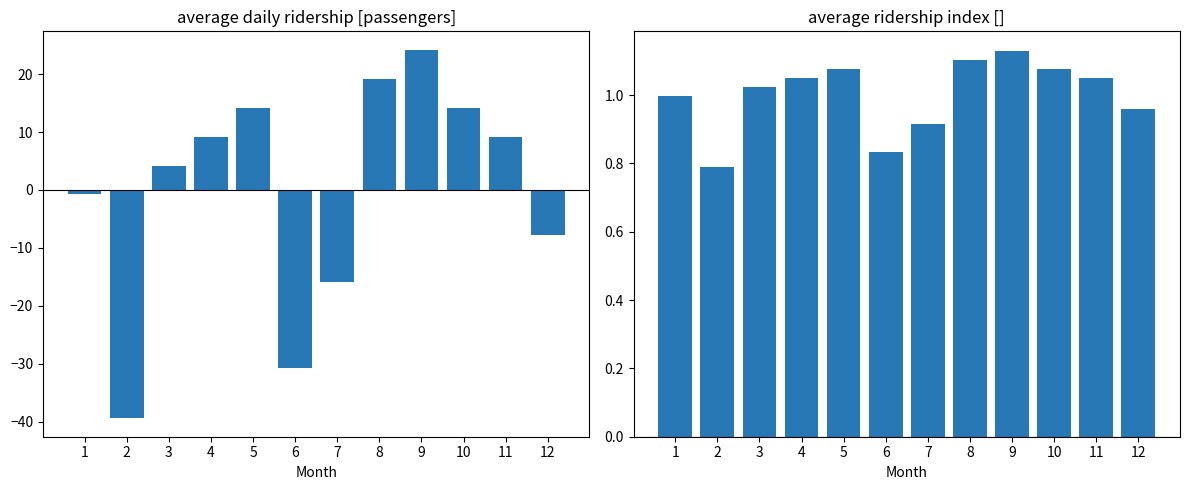

Rank the series at 7 from highest to lowest value.

ridership index, avg daily ridership deviation